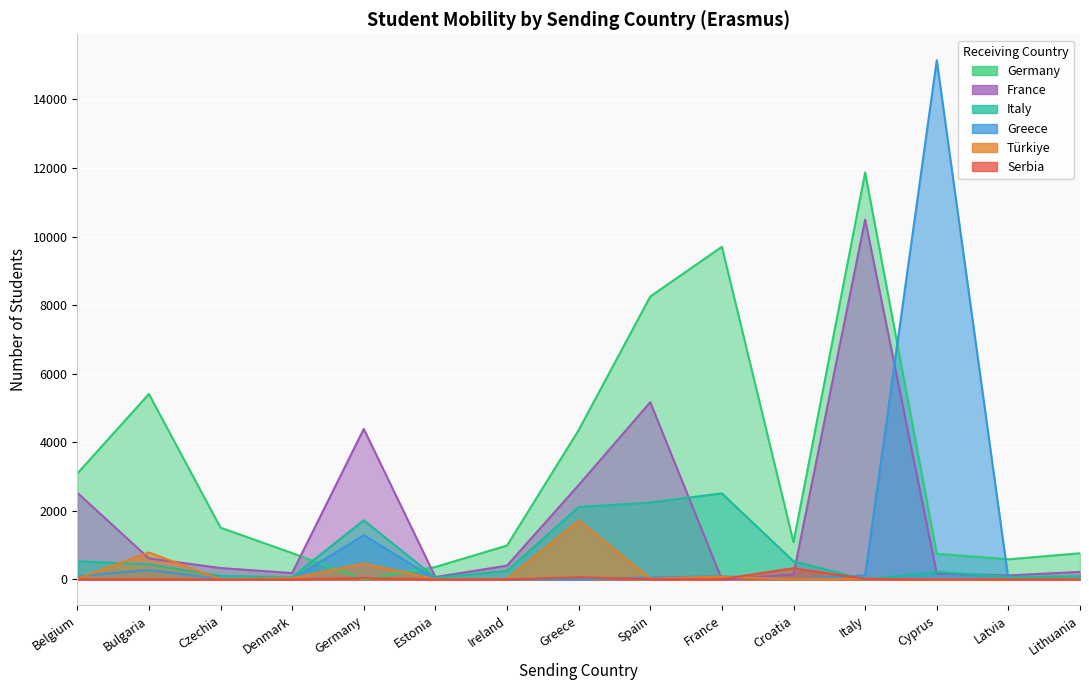

Between which two adjacent categories do Türkiye and France first intersect?

Belgium and Bulgaria